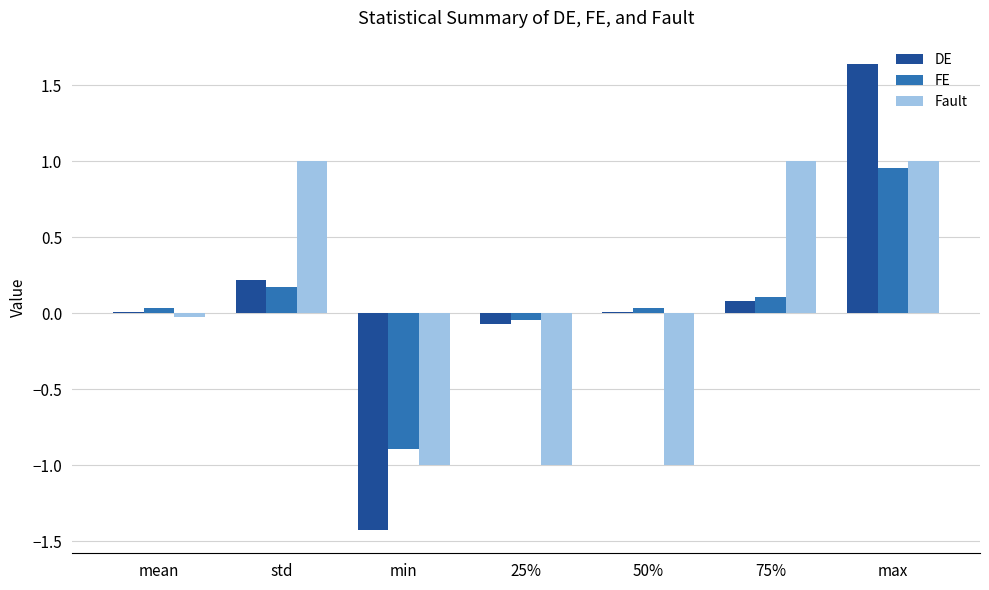

The DE series shows -0.1 at 25%. True or false?

True